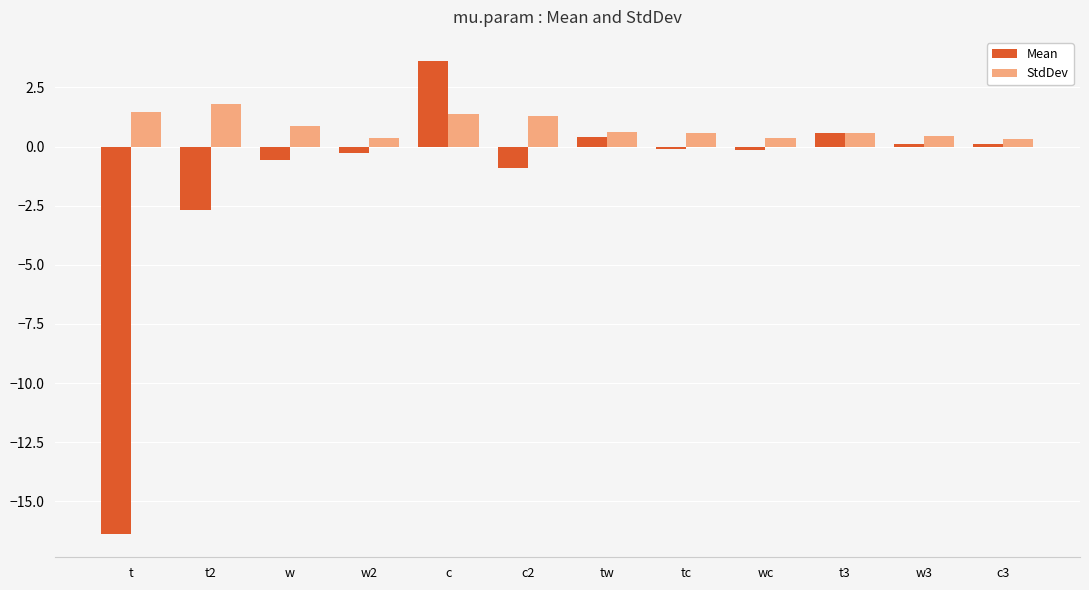

Does the chart contain stacked bars?

No